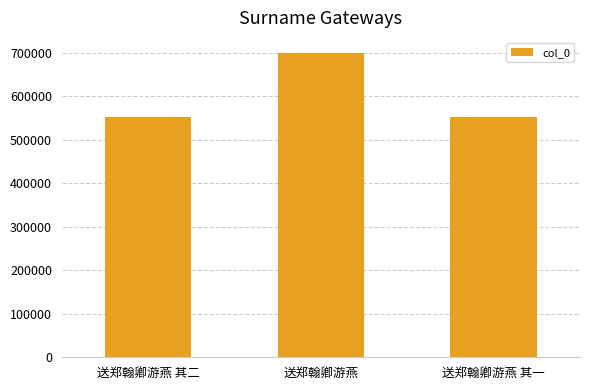

Which category has the highest value across all series?

送郑翰卿游燕